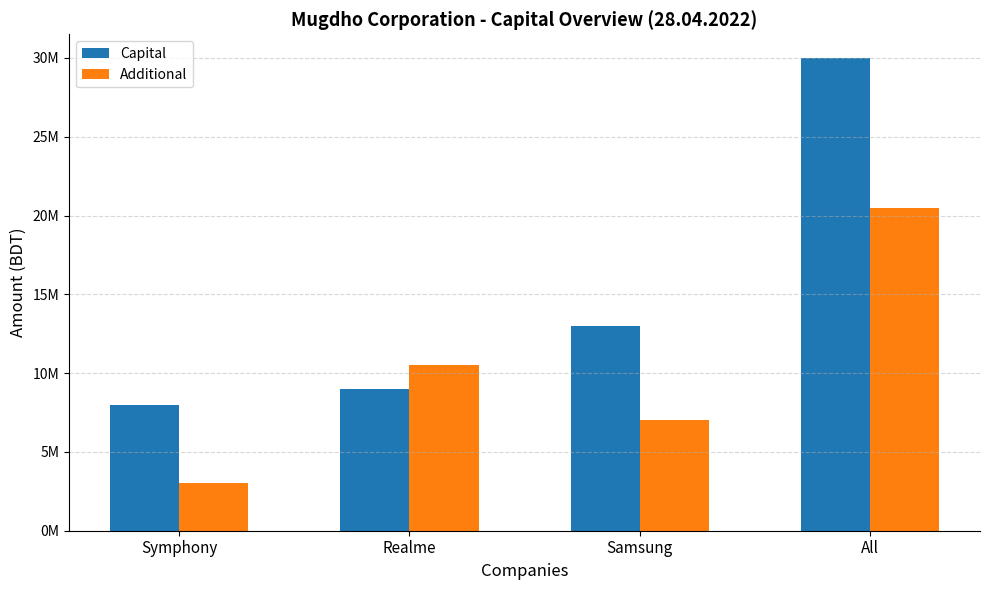

Does the chart contain any negative values?

No